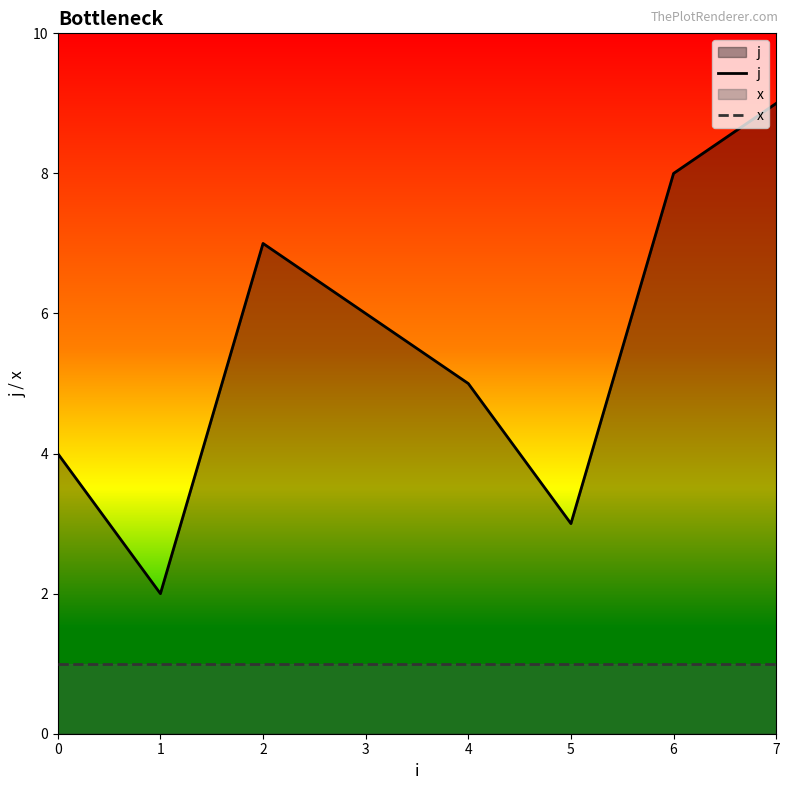

How many j values are between 3 and 7?

5